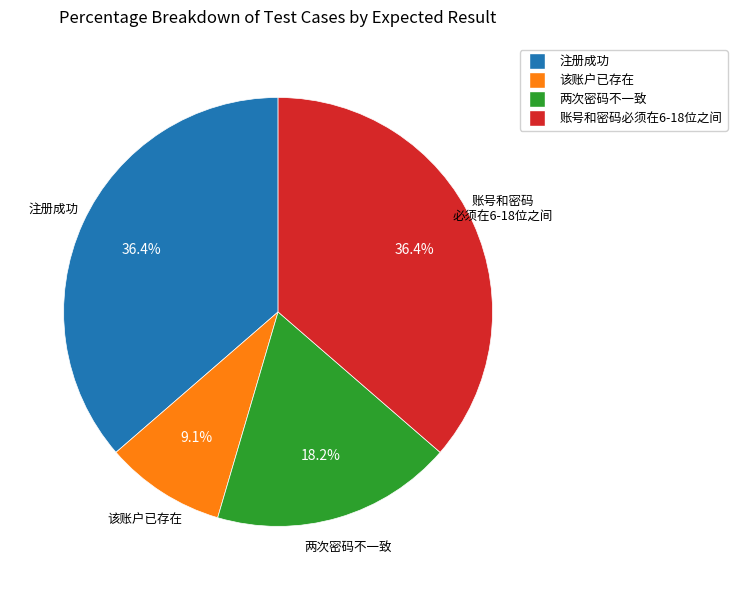

How many segments does this pie chart have?

4